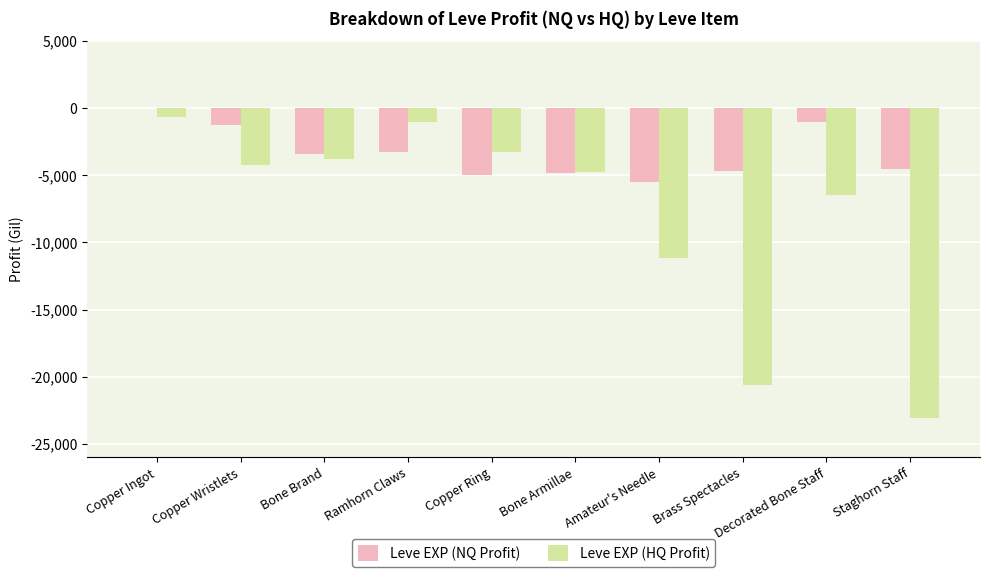

Which series changed the most between Bone Brand and Staghorn Staff?

Leve EXP (HQ Profit)